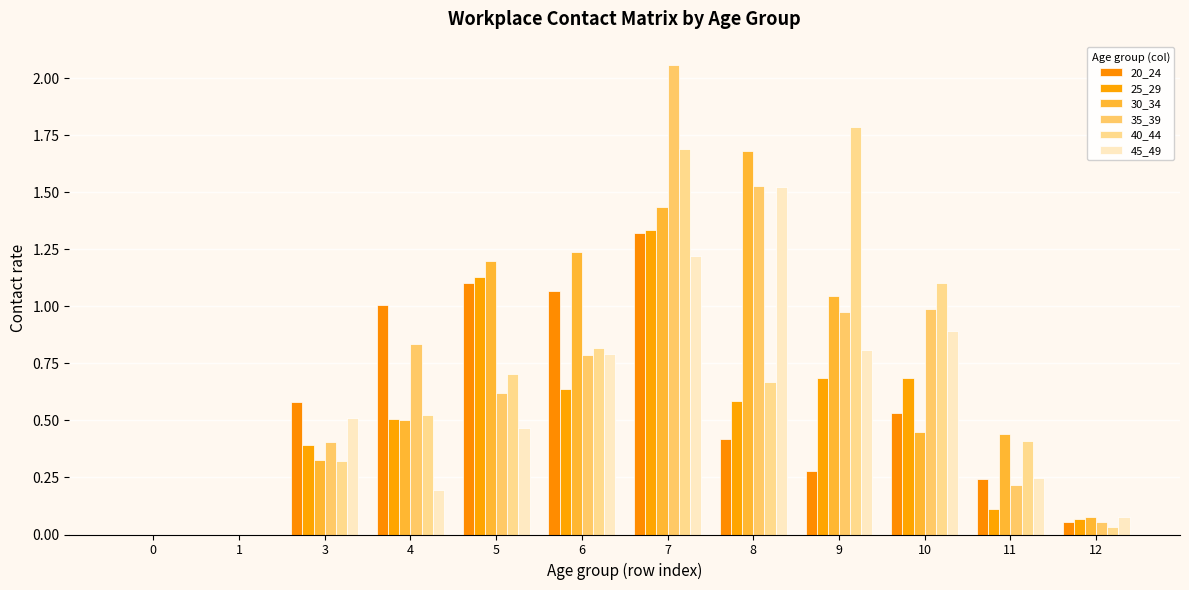

List the series in order of their peak value, lowest first.

20_24, 25_29, 45_49, 30_34, 40_44, 35_39